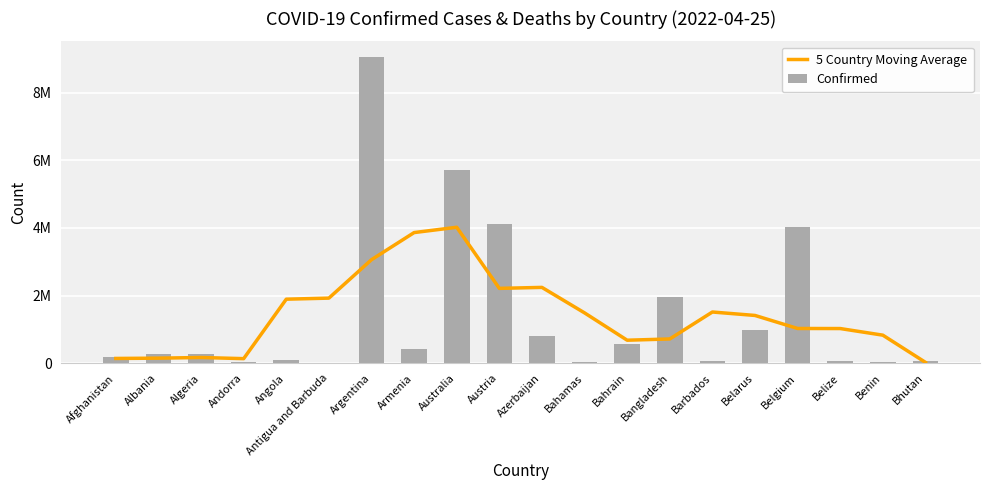

List the series in order of their peak value, highest first.

Confirmed, 5 Country Moving Average